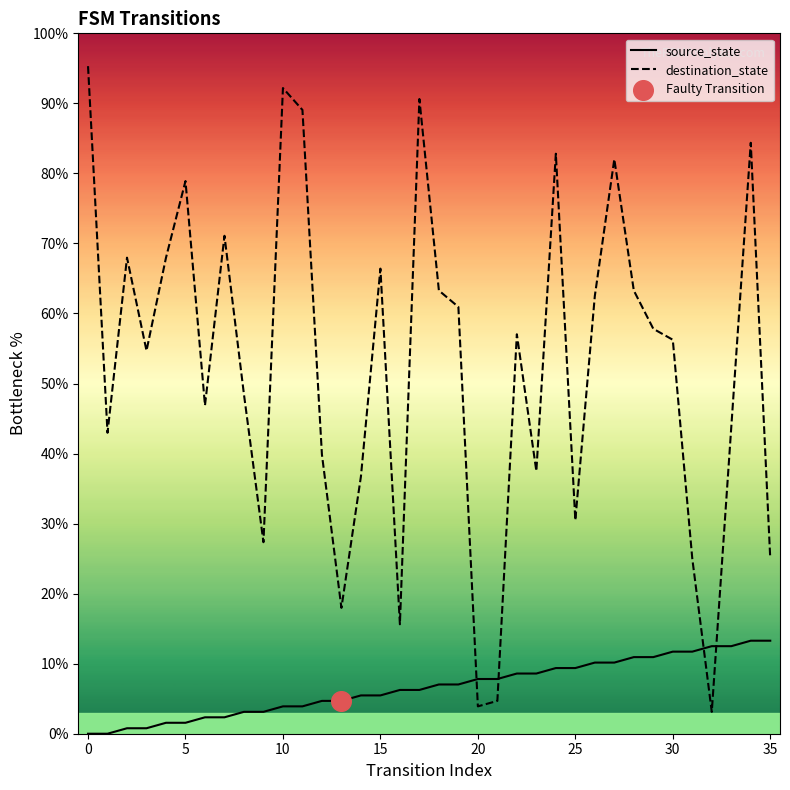

Is the value of destination_state at 29 greater than the value of source_state at 10?

Yes